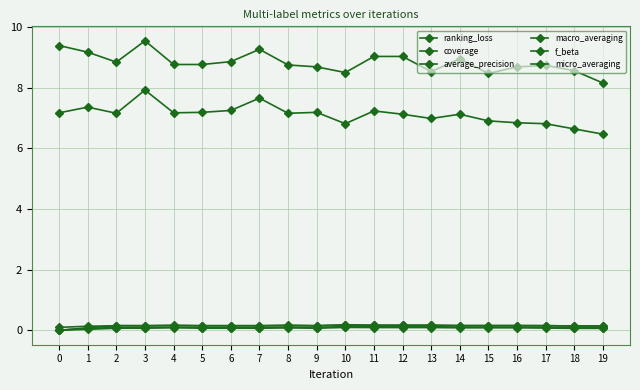

At 17, list the series in order from largest to smallest.

ranking_loss, coverage, micro_averaging, average_precision, macro_averaging, f_beta